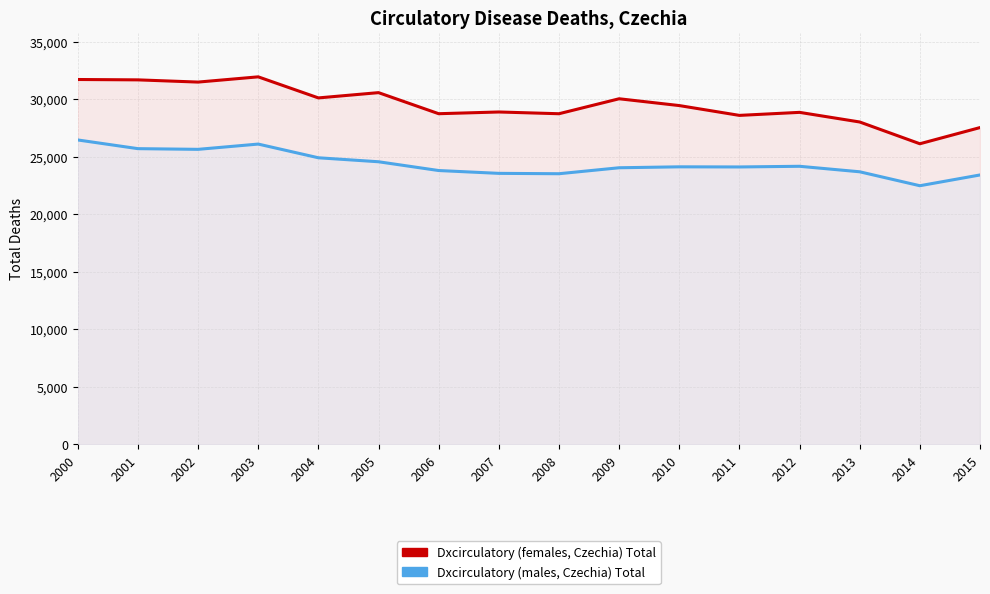

Which label corresponds to the largest value in the chart?

2003